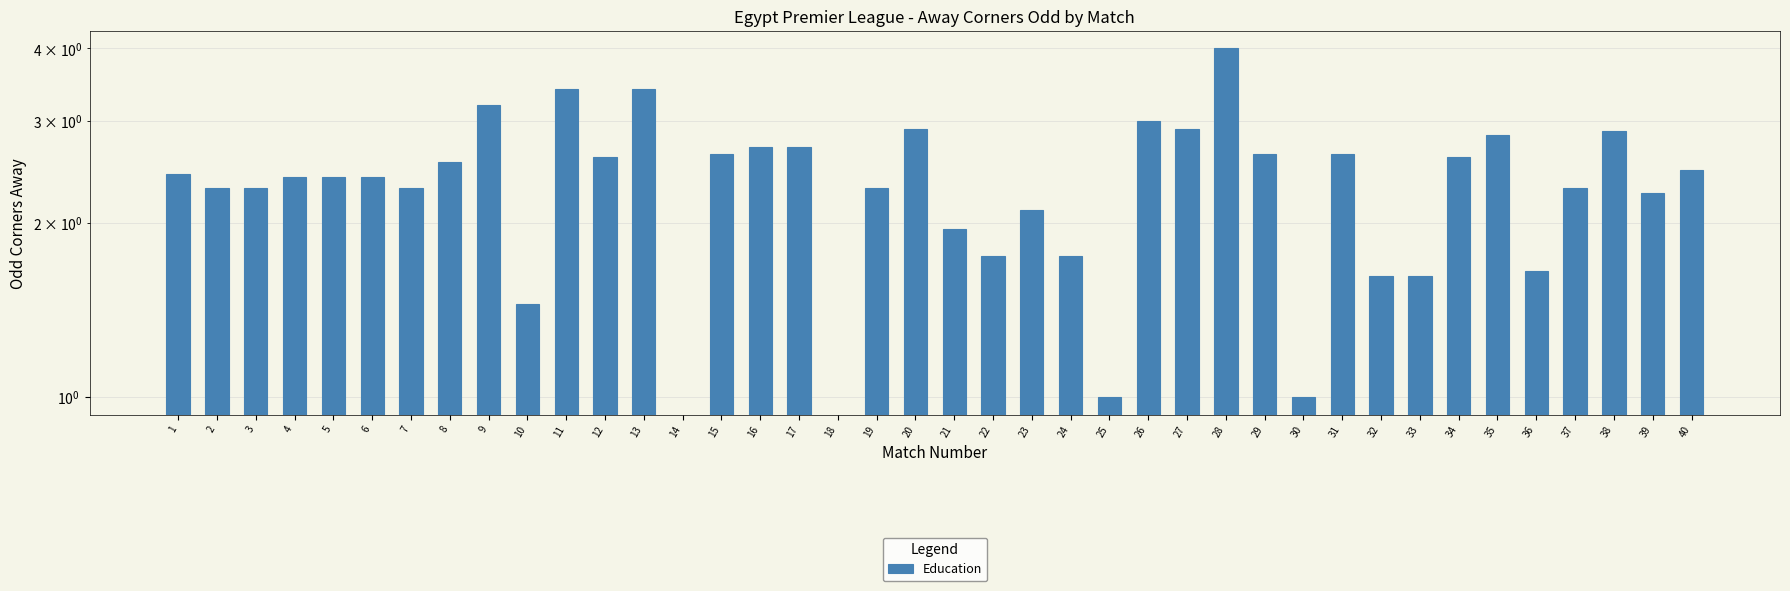

What is the maximum value shown in the chart?

4.0